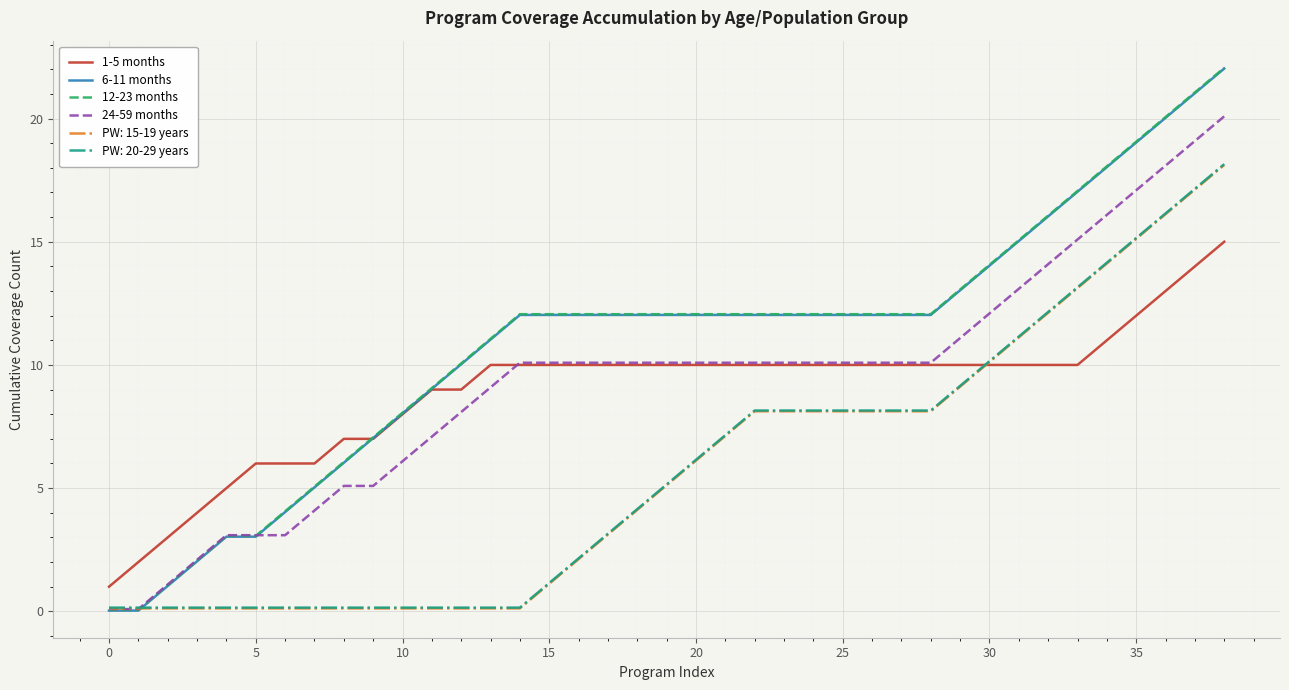

What is the maximum value shown in the chart?

22.1